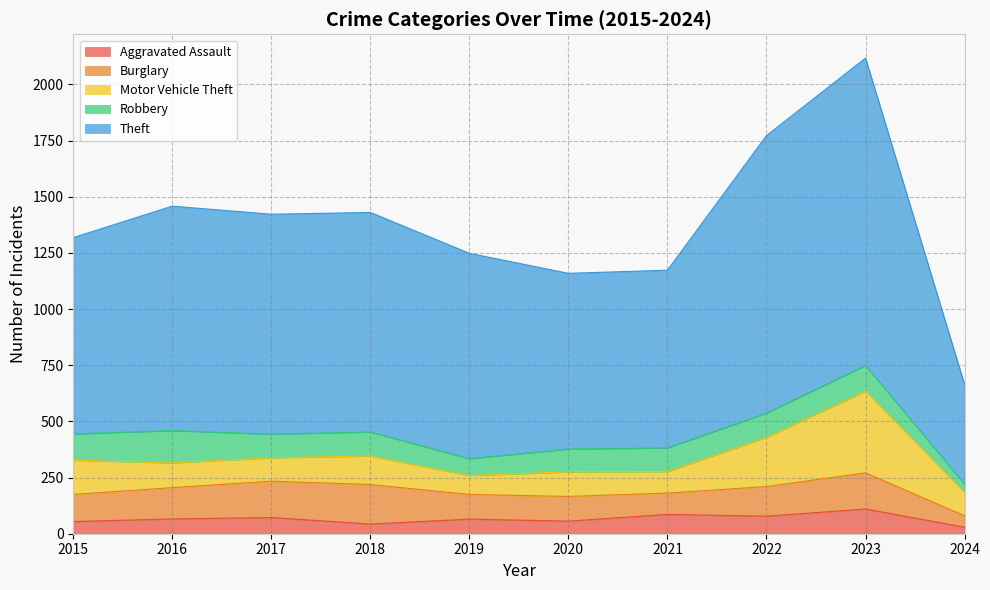

How many interior local valleys does the Motor Vehicle Theft series have?

3